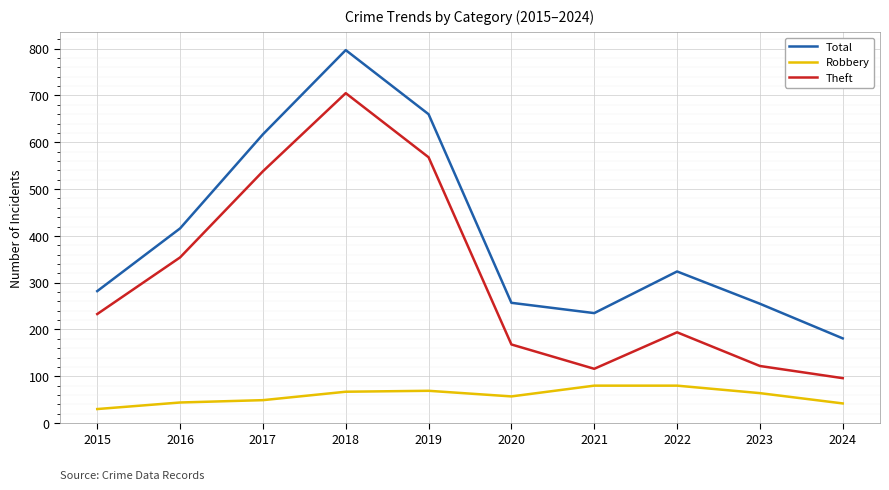

True or false: Robbery and Total intersect in this chart.

False